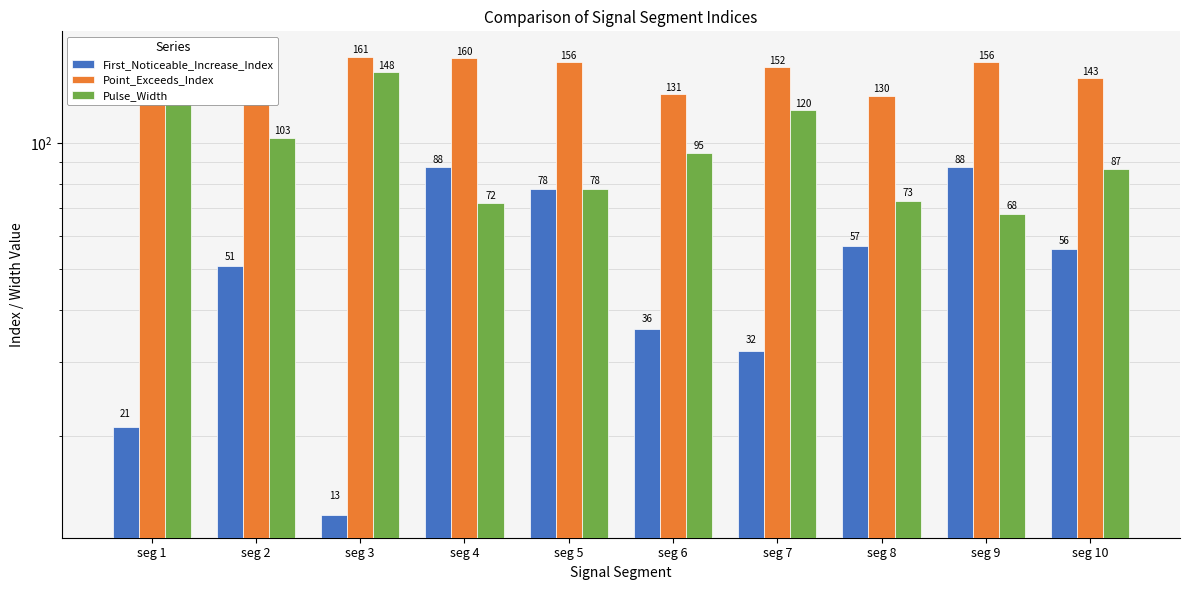

What is the lowest value of the First_Noticeable_Increase_Index series?

13